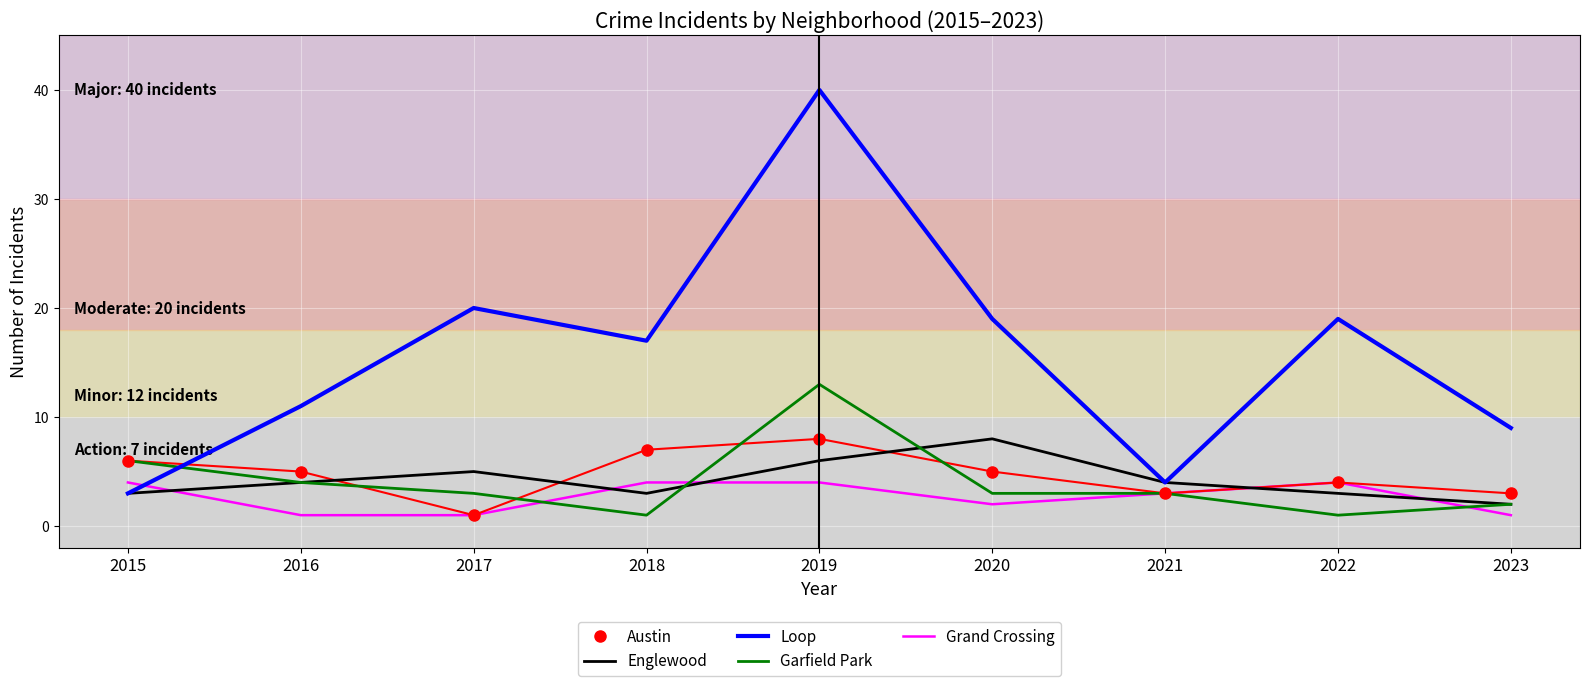

How many Austin values are between 3 and 6?

6